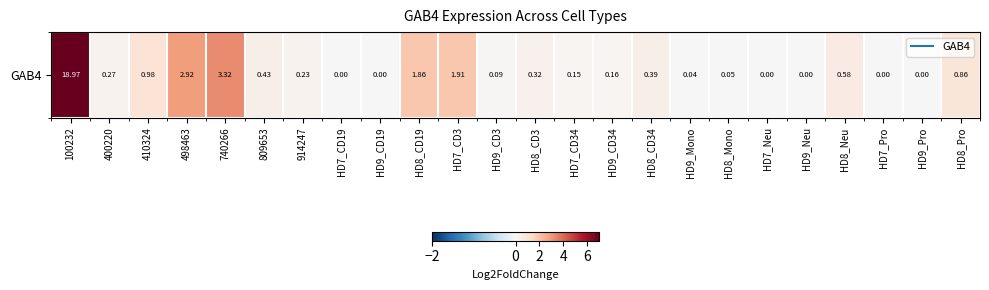

What is the difference between the values at HD9_Mono and 410324?

0.9